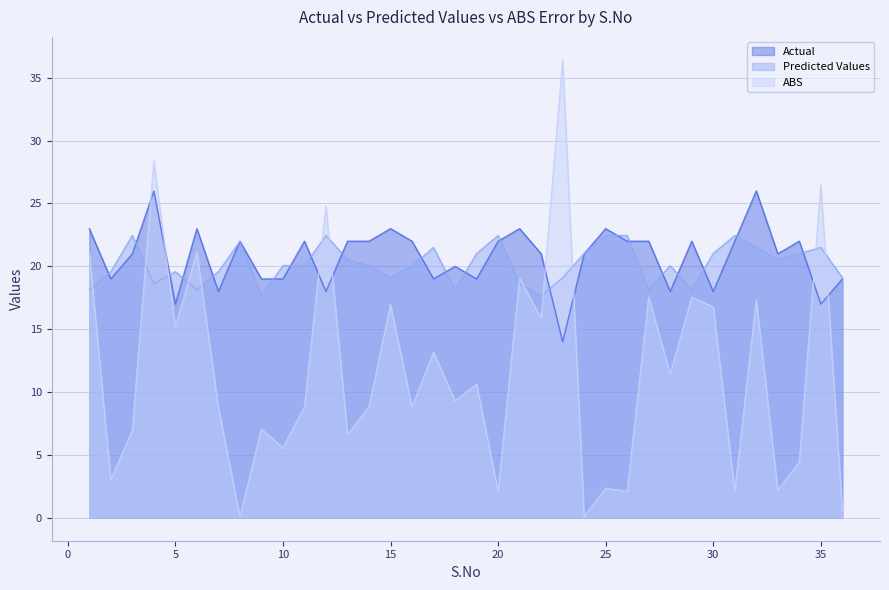

Does the chart have visible grid lines?

Yes